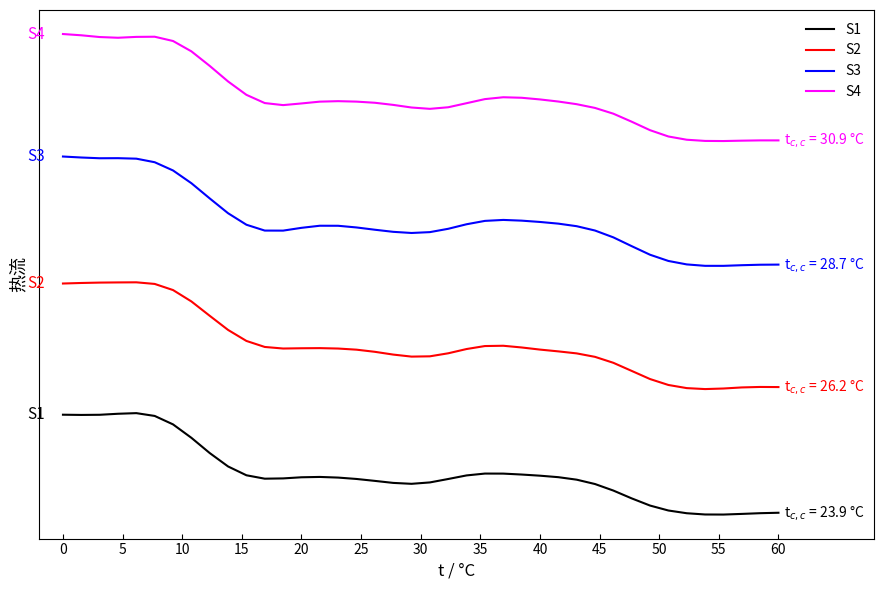

What are all the series names shown in the legend?

S1, S2, S3, S4